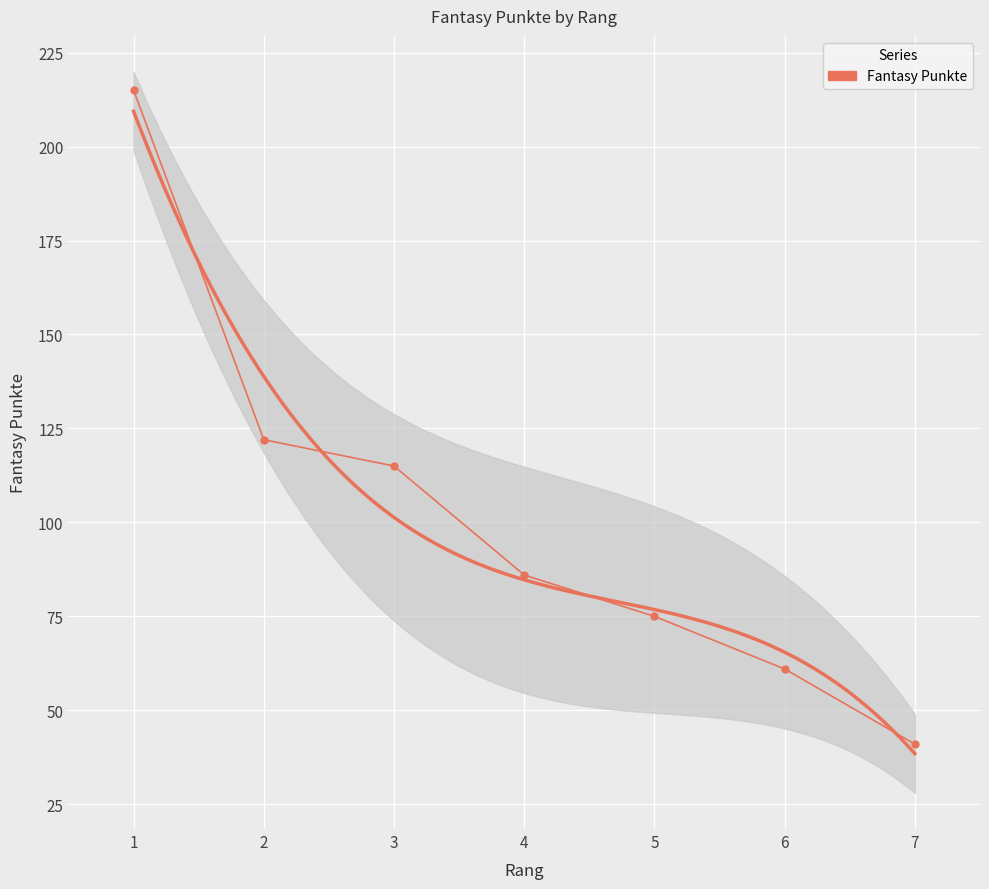

Where is the data nearest to the value 128?

2